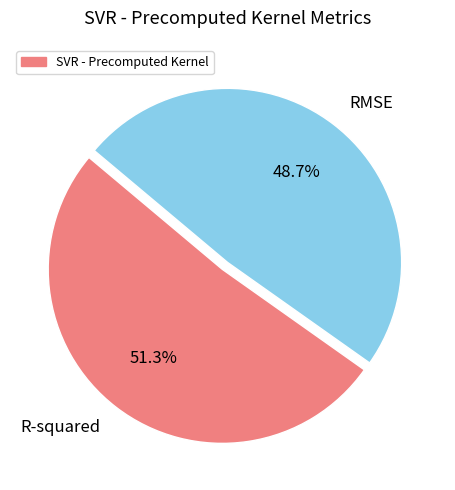

Which slice is the largest?

R-squared